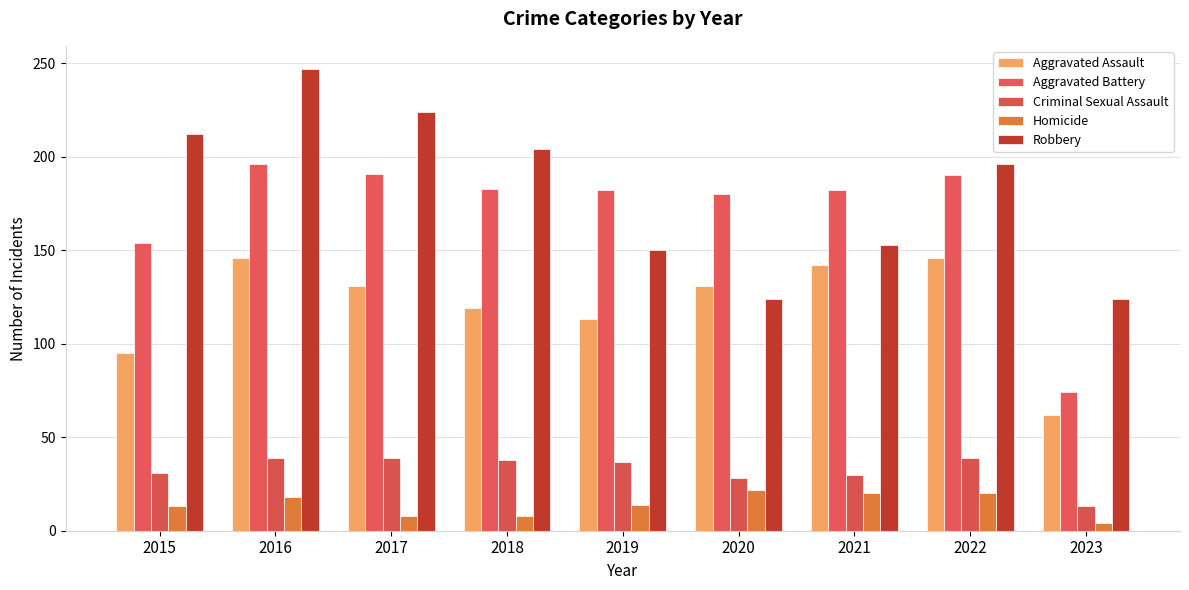

Which series has the largest total across all categories?

Robbery